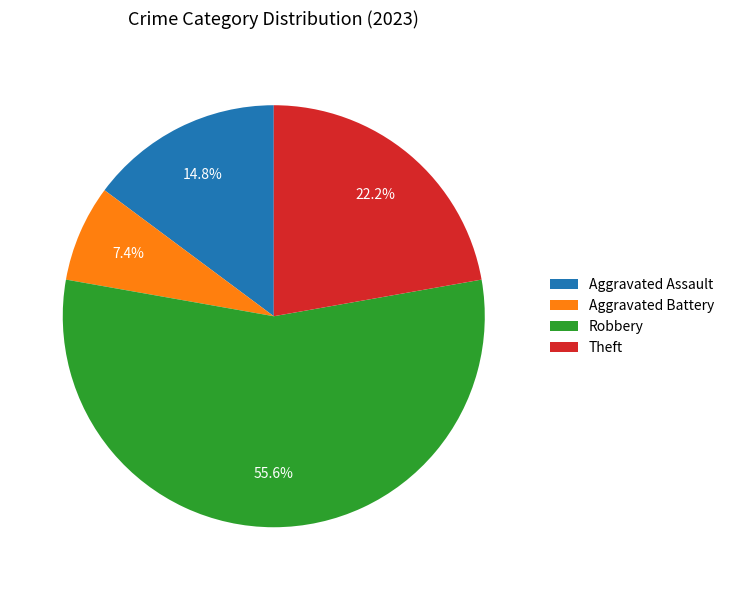

To the nearest percent, what is the average slice percentage?

25%